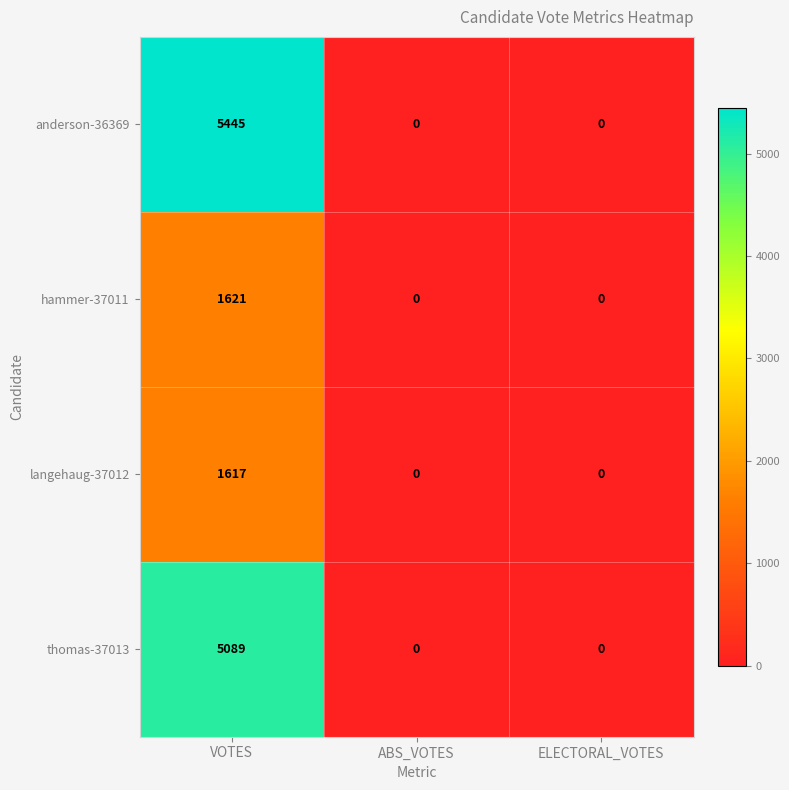

Reading left to right, list all the values displayed in this chart.

anderson-36369: 5445	0	0
hammer-37011: 1621	0	0
langehaug-37012: 1617	0	0
thomas-37013: 5089	0	0